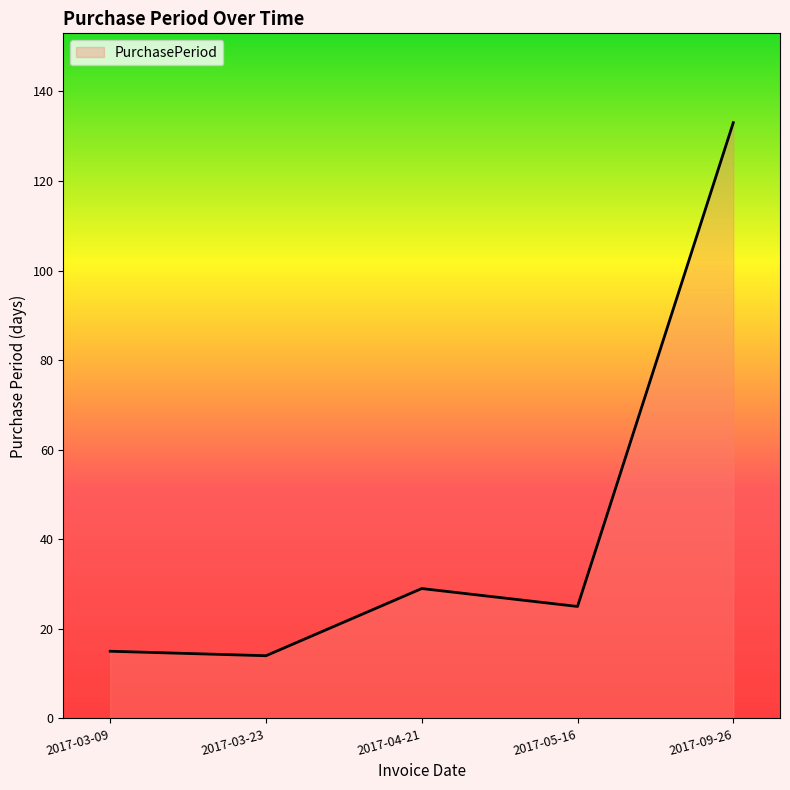

Which has a higher value, 2017-05-16 or 2017-03-09?

2017-05-16